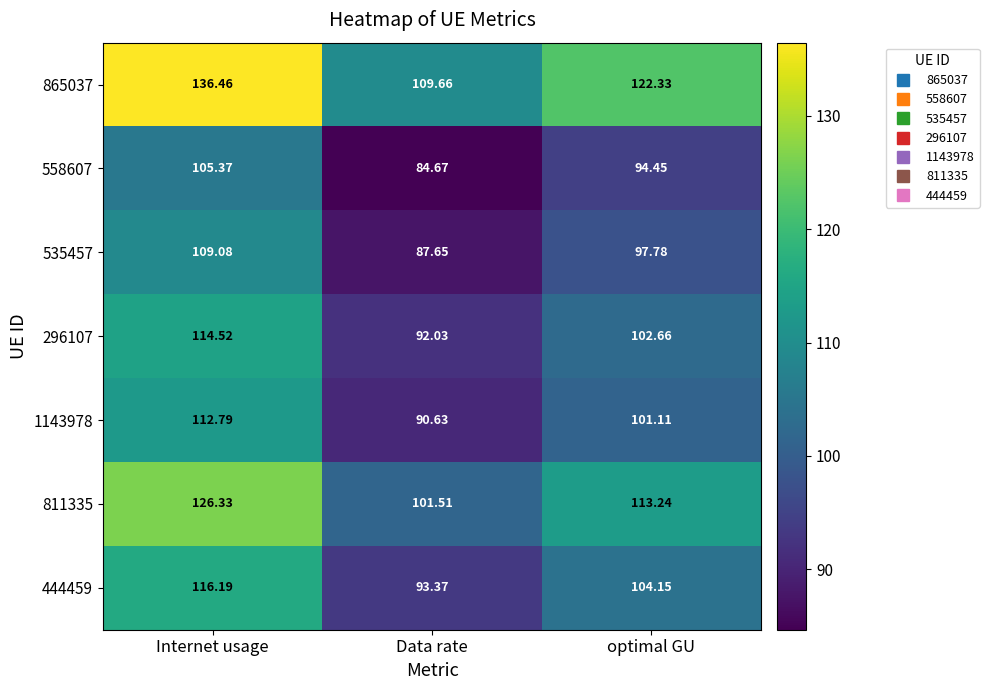

At which category is the sum across all series the highest?

Internet usage